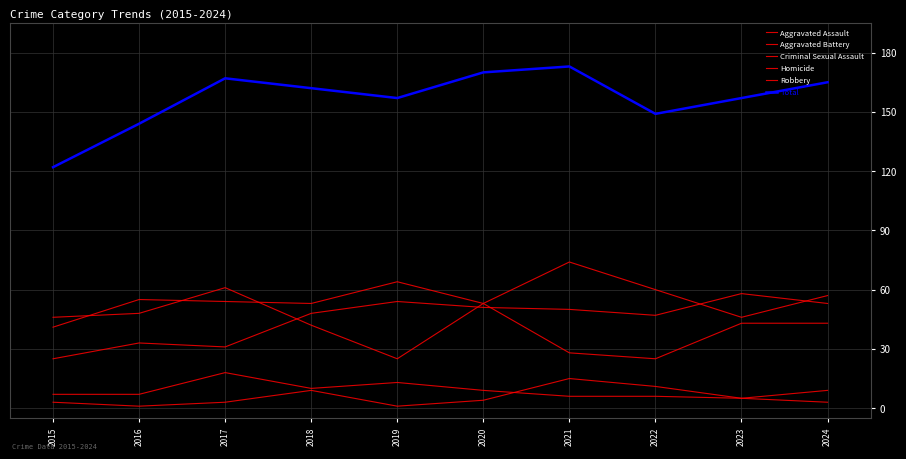

Is it true that Total equals 32 at 2015?

False